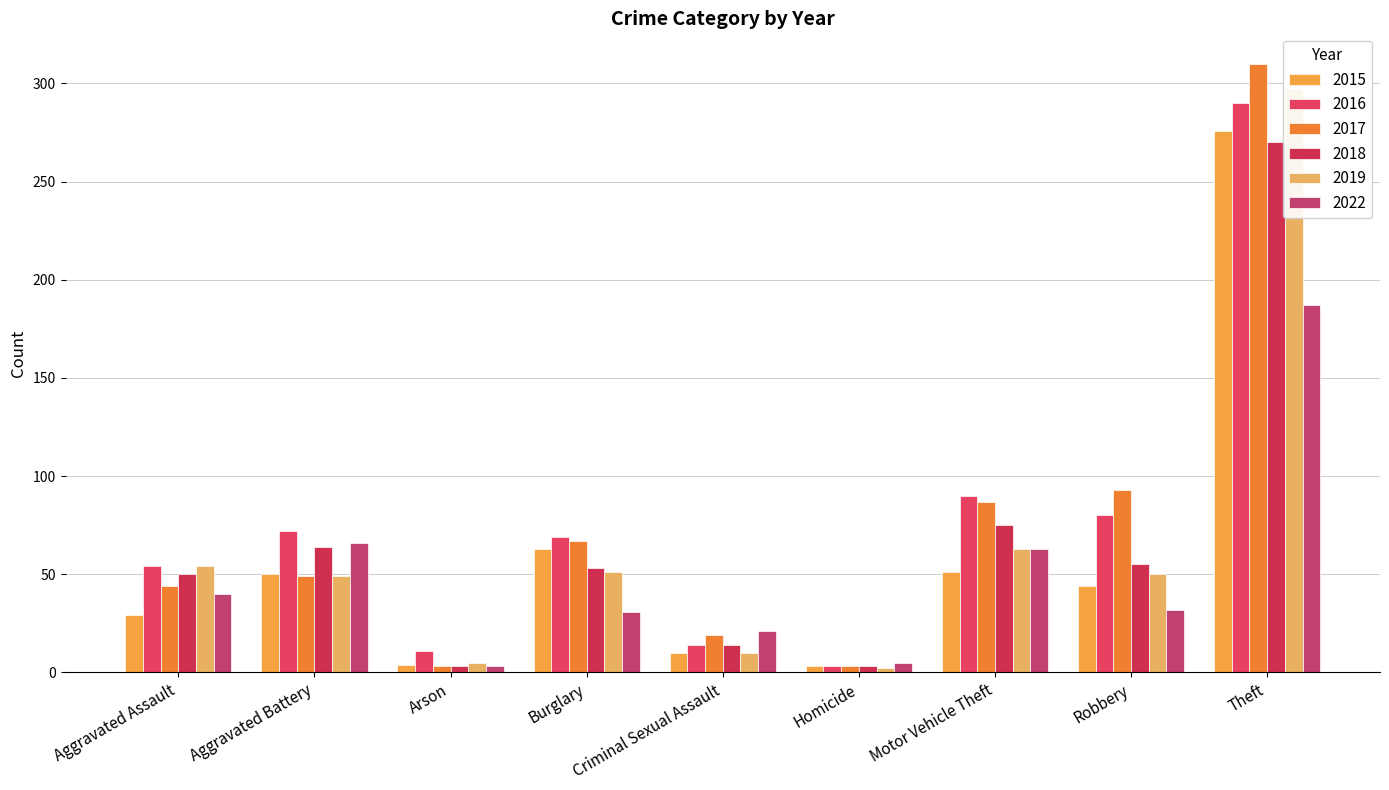

Which series has the widest spread of values?

2017